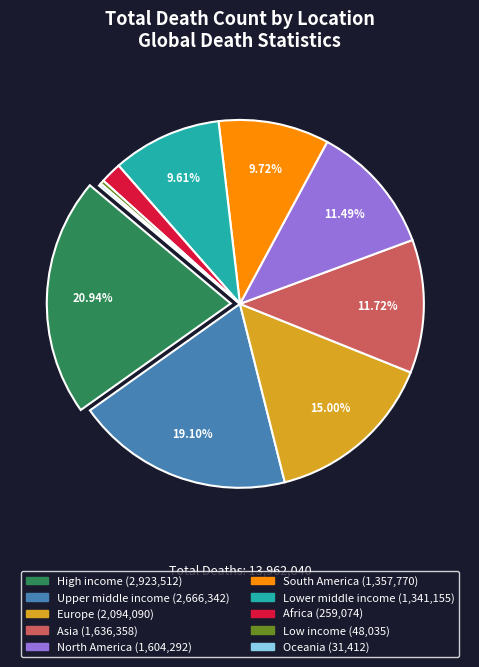

To the nearest percent, what is the combined percentage of Europe and Africa?

17%